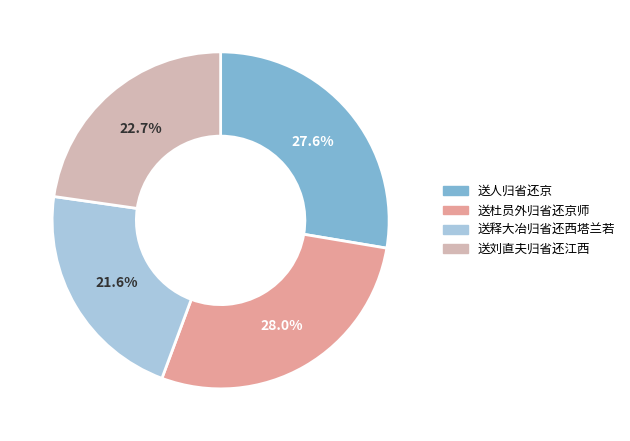

Is it true that 送人归省还京 is 43% of the pie?

False